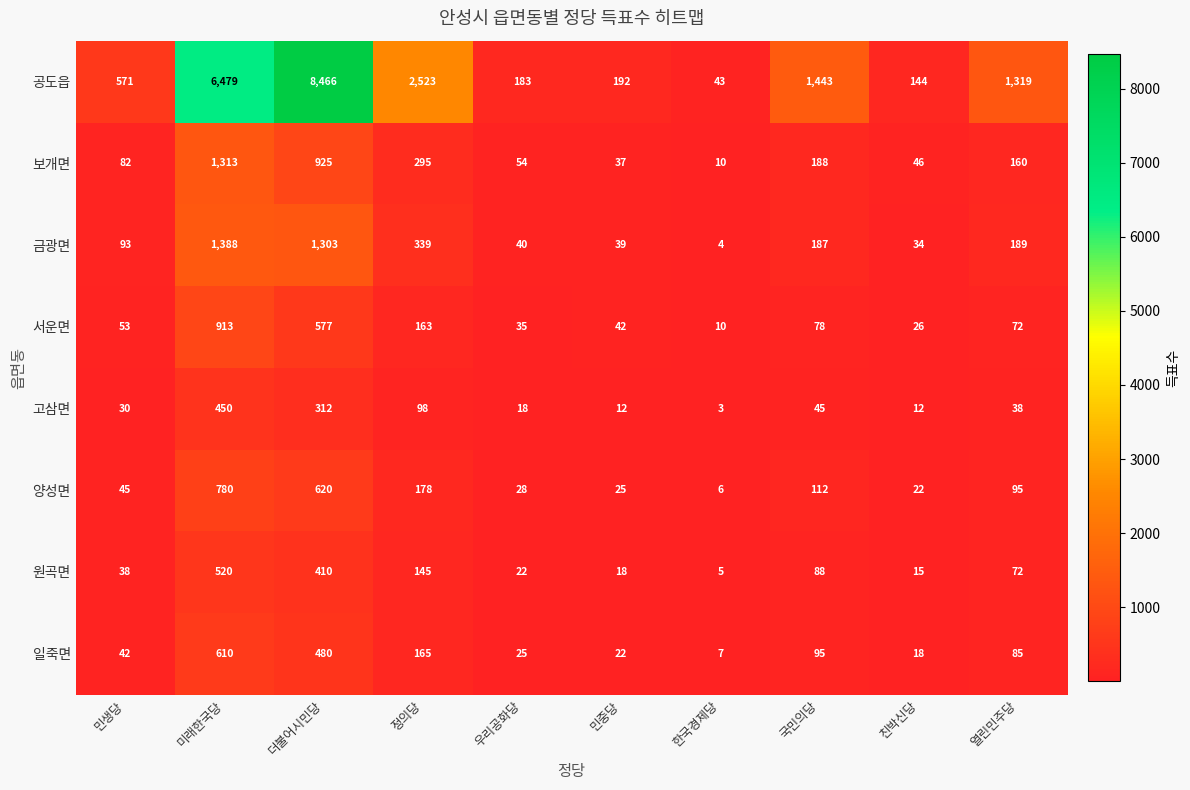

At 국민의당, list the series in order from largest to smallest.

공도읍, 보개면, 금광면, 양성면, 일죽면, 원곡면, 서운면, 고삼면